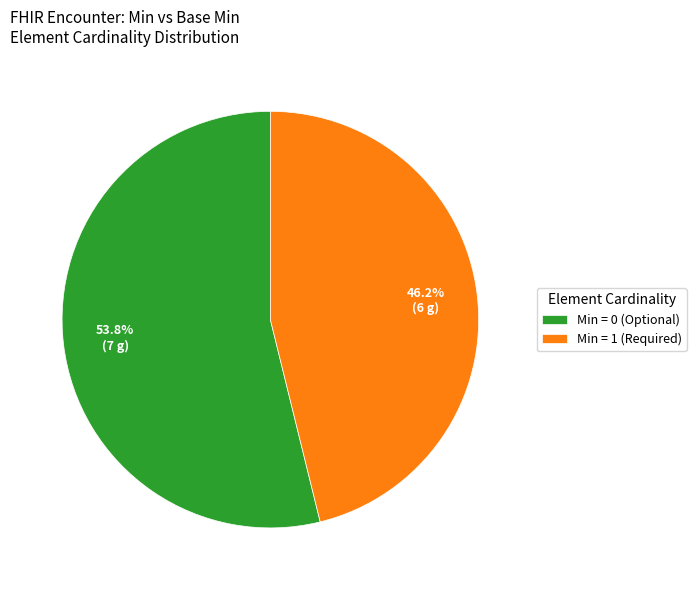

Approximately how many times larger is the value at Min = 1 (Required) compared to Min = 0 (Optional)?

0.9